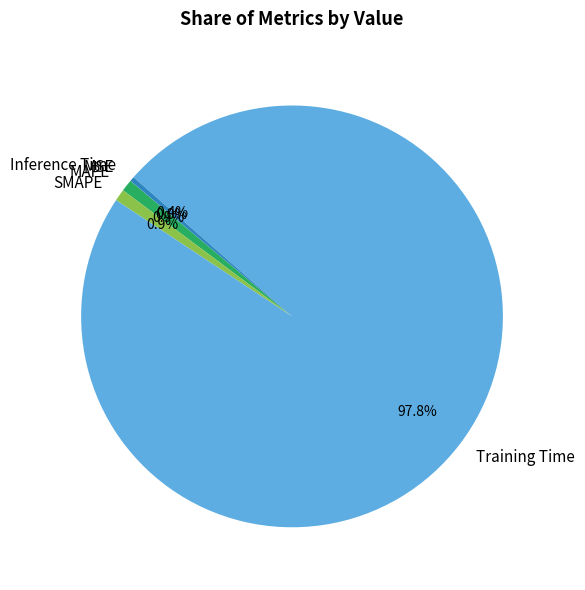

Is there a majority slice in this chart?

Yes